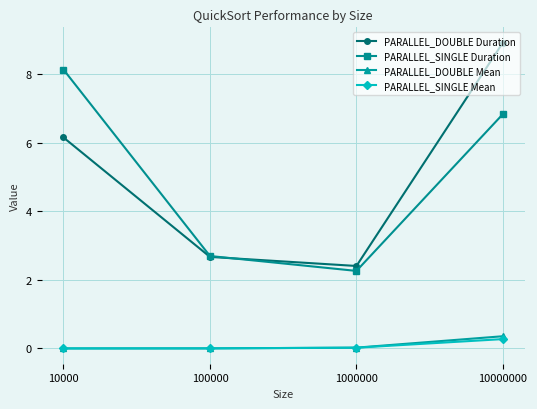

At which category does PARALLEL_SINGLE Duration reach its first local valley?

1000000